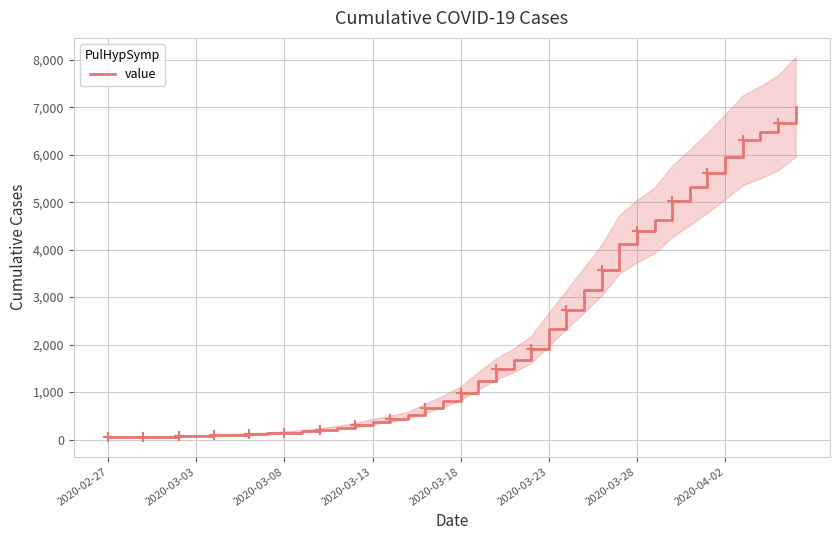

Which has a higher value, 15 or 2020-03-18?

15